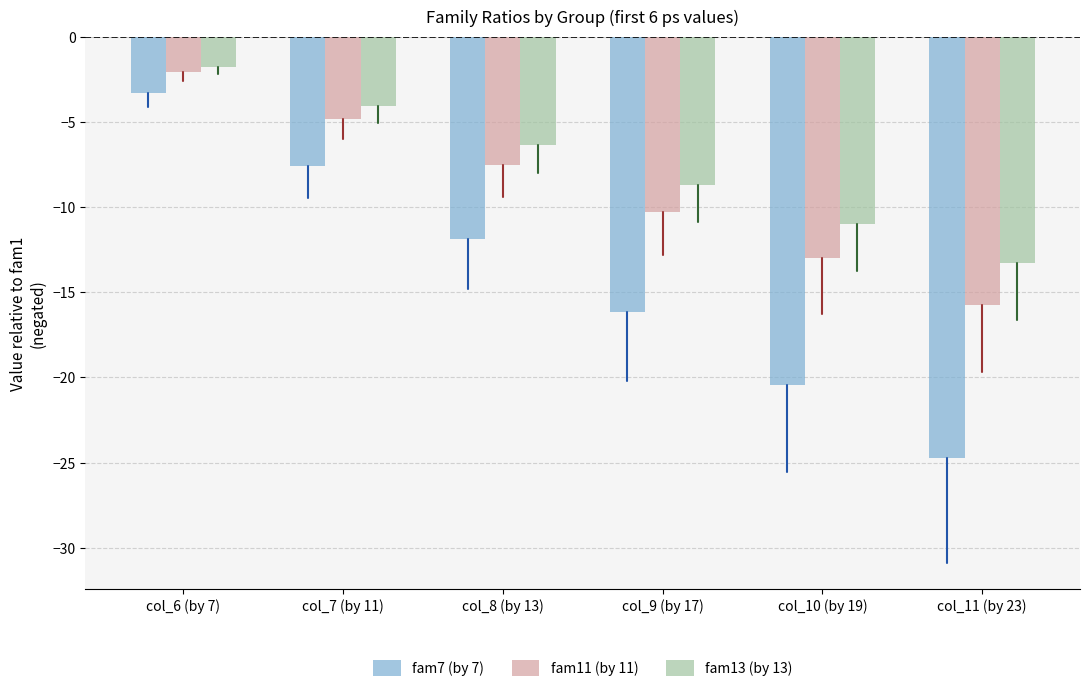

What is the difference between the maximum and second lowest values in the fam11 (by 11) series?

10.9